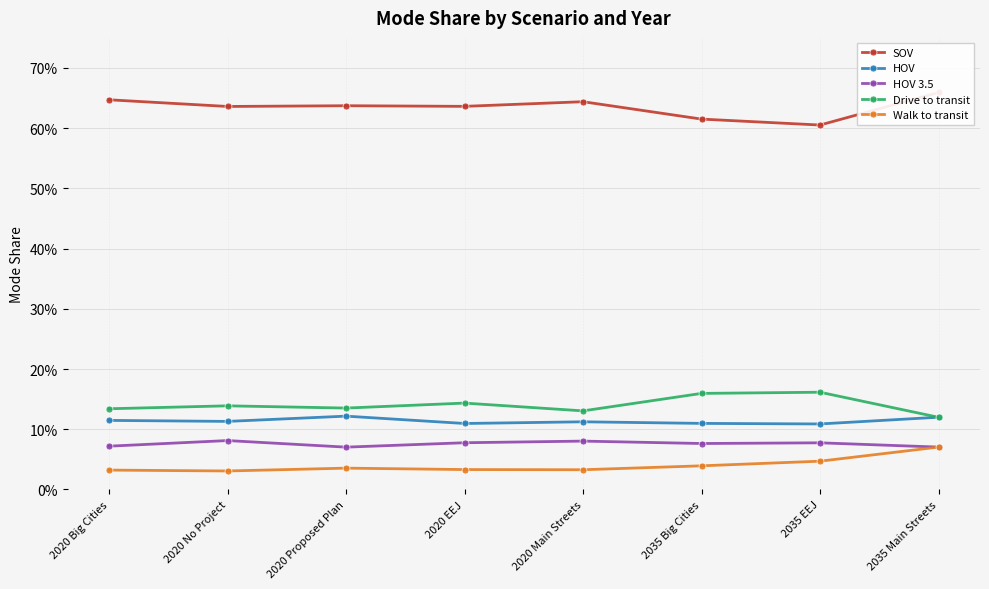

Where do HOV and Drive to transit first cross each other?

2035 EEJ and 2035 Main Streets